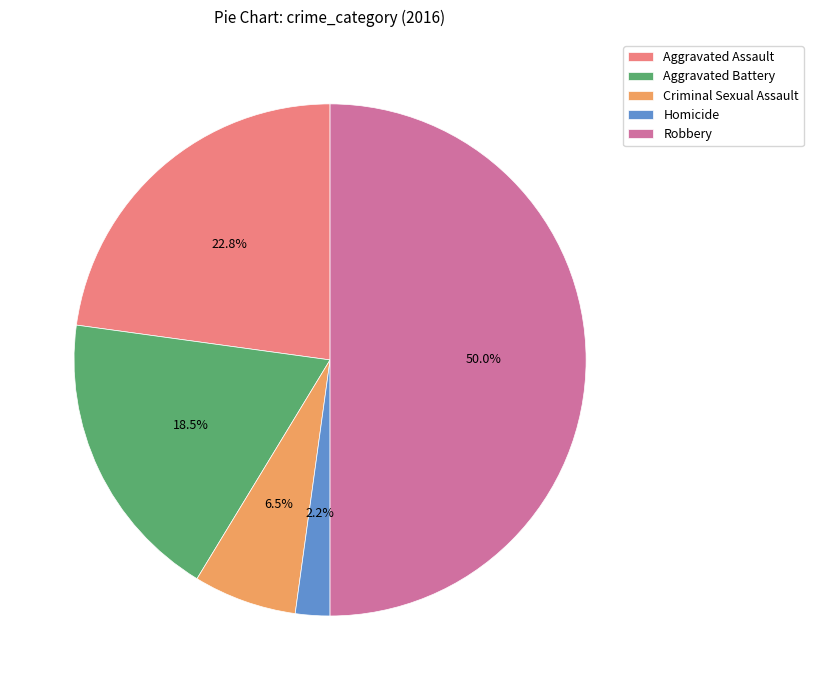

What is the ratio of the value at Criminal Sexual Assault to the value at Aggravated Assault?

0.3